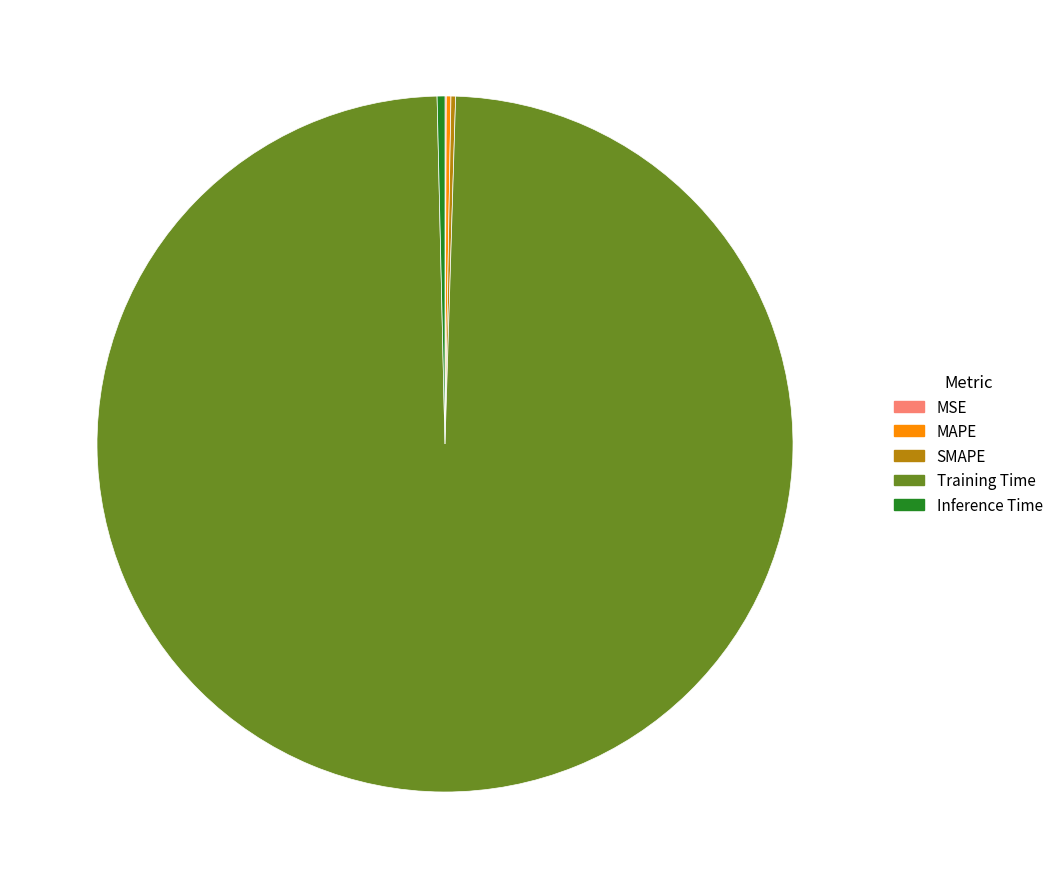

Which category has the biggest portion of the pie?

Training Time